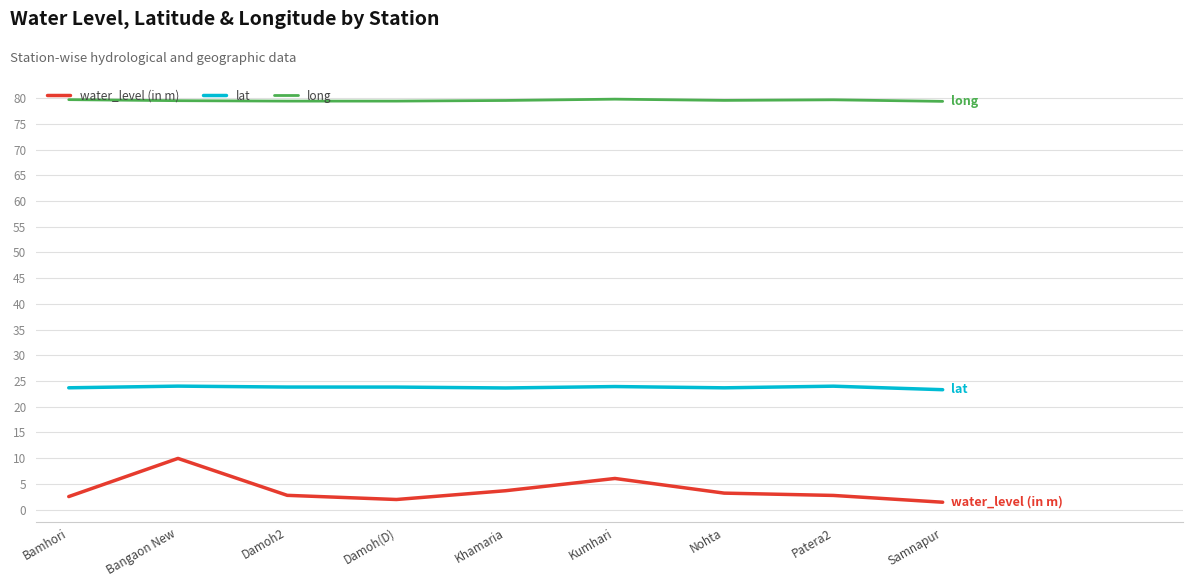

True or false: long and lat intersect in this chart.

False